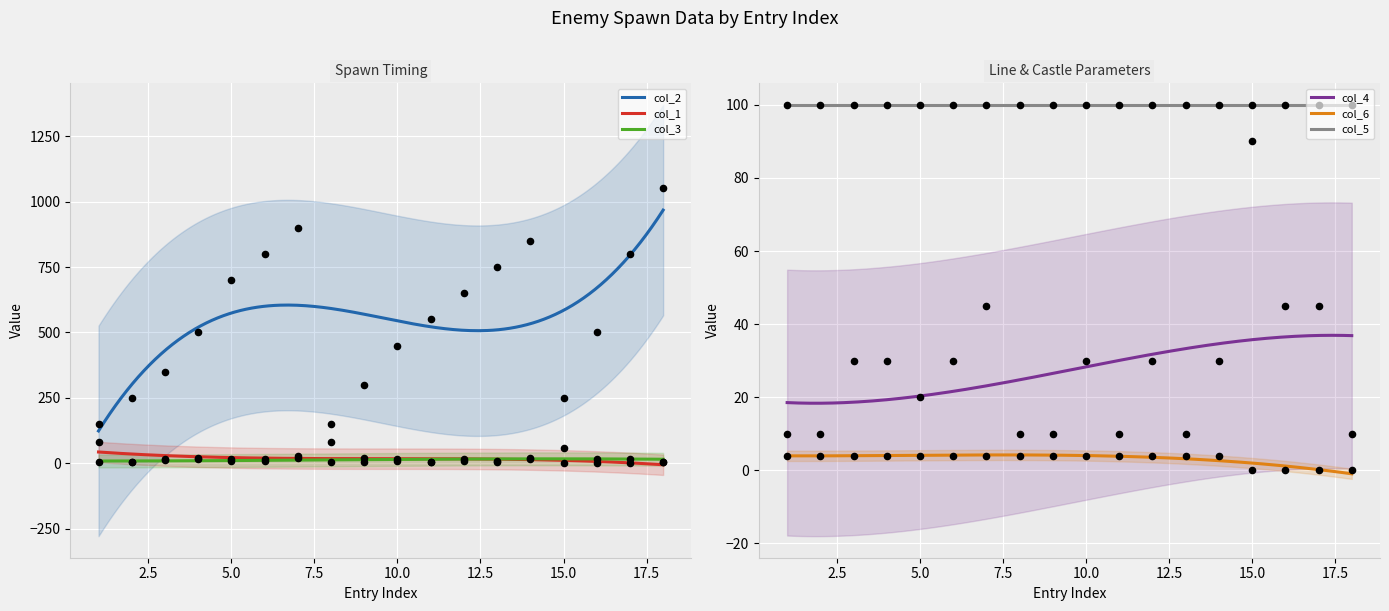

Which series contains the lowest Y value?

col_6 (Front Line)